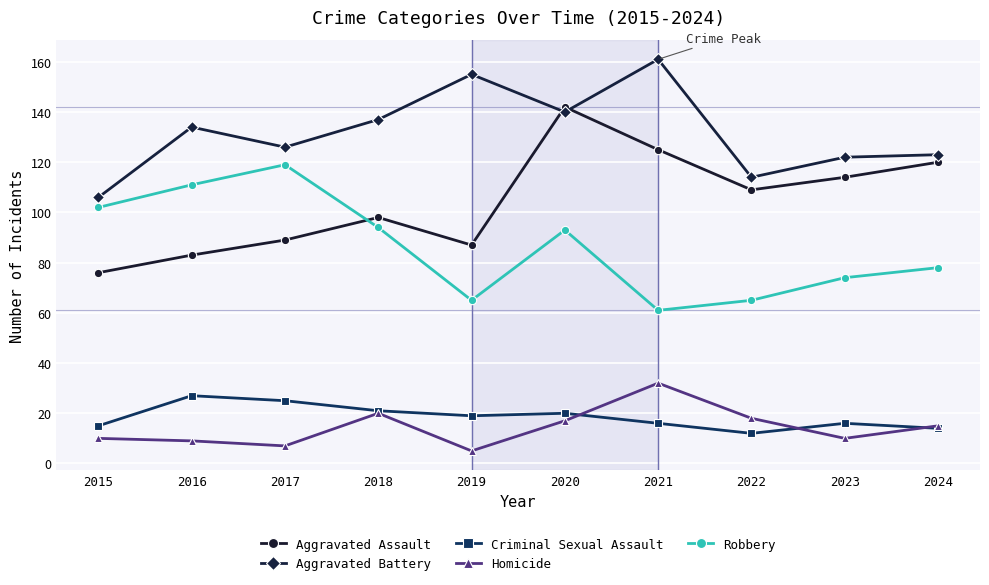

True or false: Homicide has more than 0 points higher than both neighbors.

True